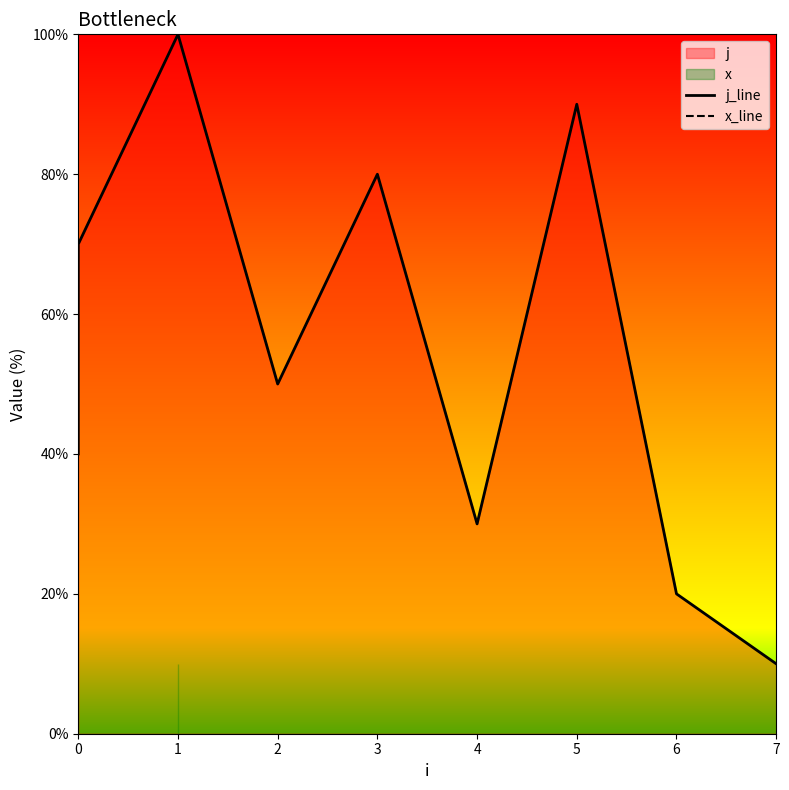

Read the x_line value at 5.

10